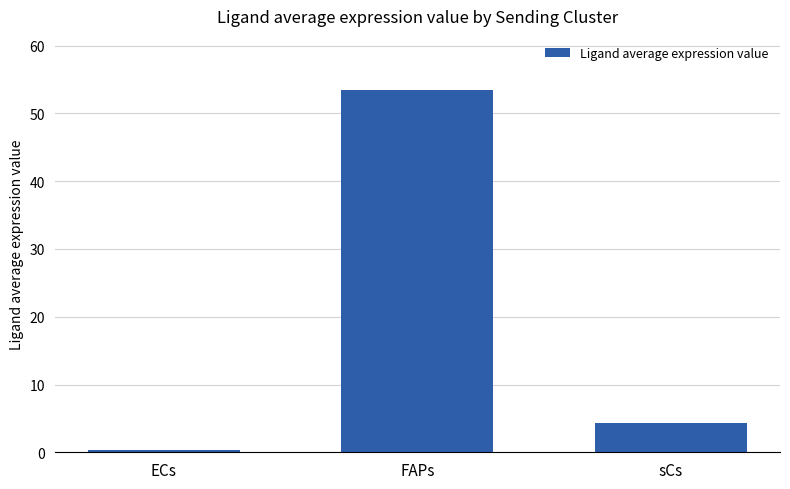

Reading left to right, list all the values displayed in this chart.

ECs=0.3	FAPs=53.4	sCs=4.4